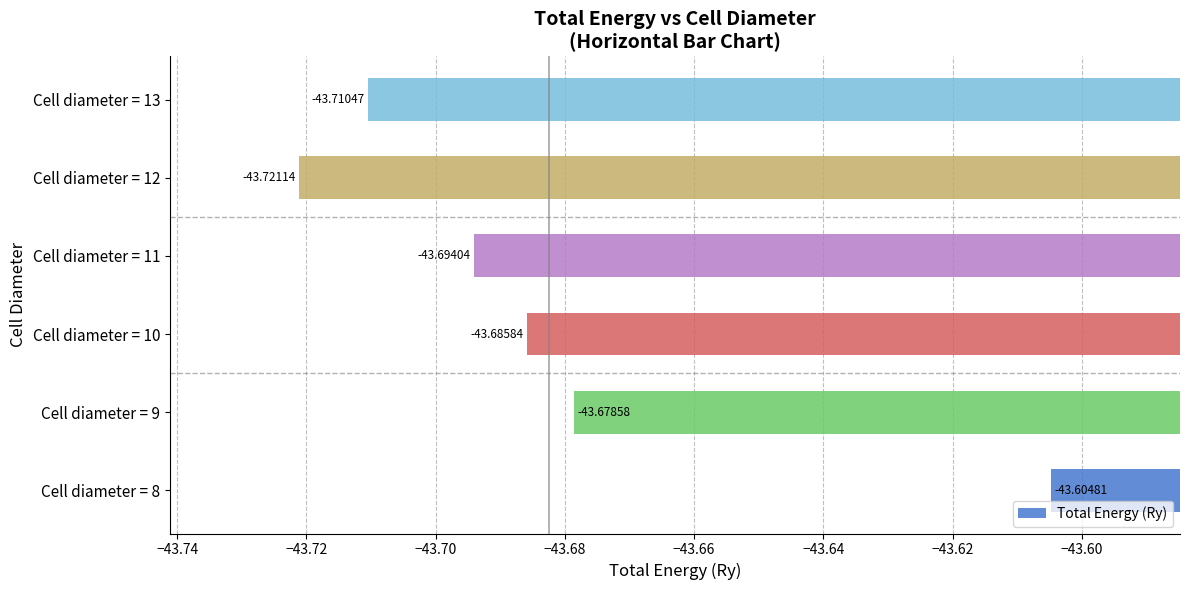

Where is the data nearest to the value -43?

Cell diameter = 8